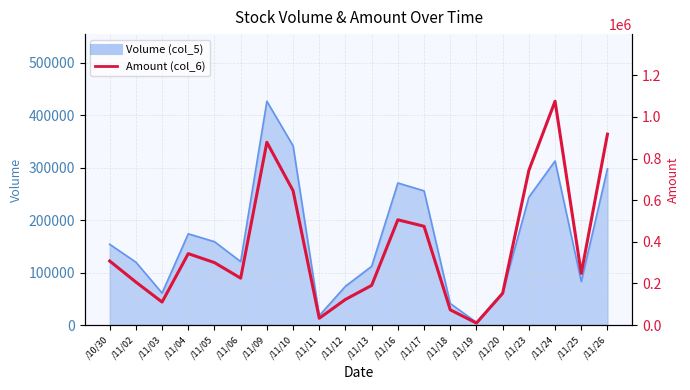

Where is the first local maximum?

/11/04